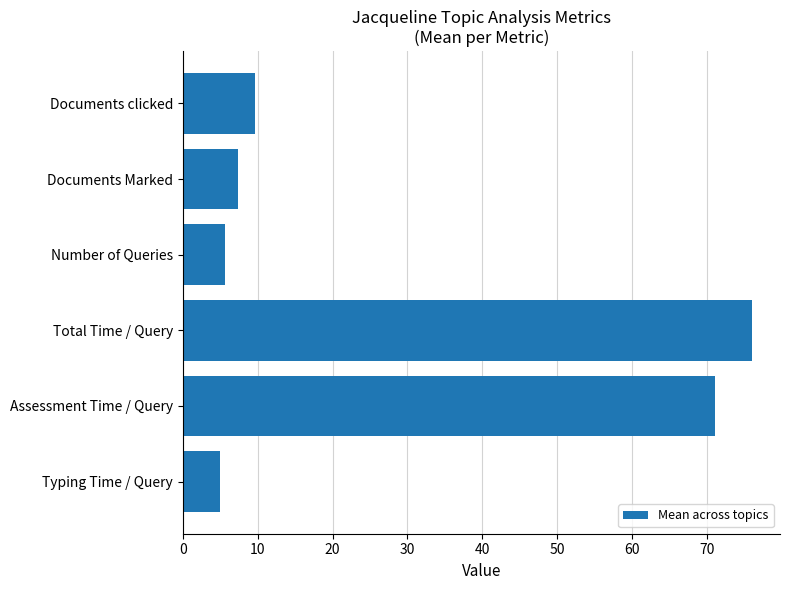

Between Typing Time / Query and Documents clicked, which is larger?

Documents clicked